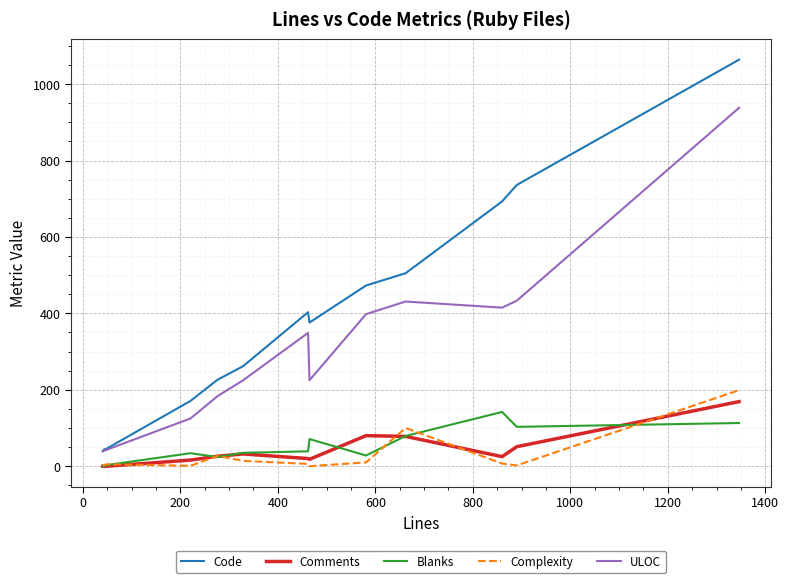

What is the highest value of the Blanks series?

142